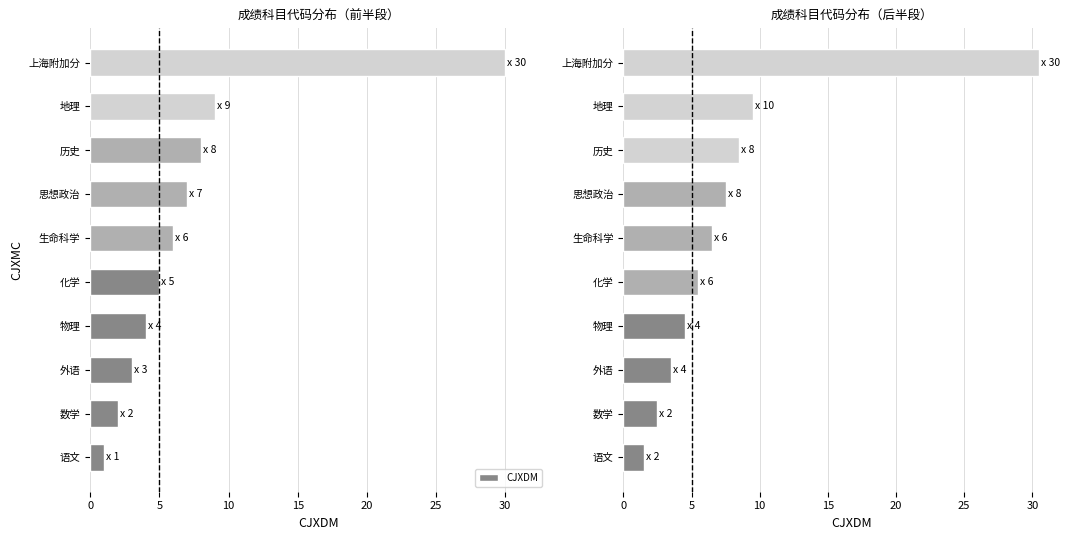

What is the difference between the second highest and minimum values?

8.0